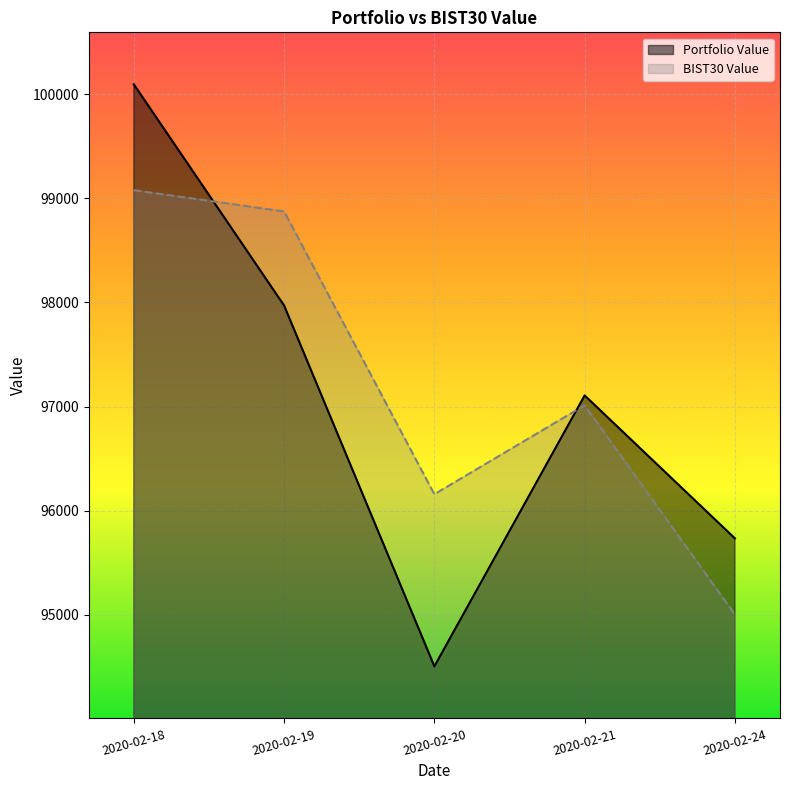

Reading left to right, what are all the values shown in this chart?

Portfolio Value: 2020-02-18=100094.4	2020-02-19=97970.8	2020-02-20=94505.5	2020-02-21=97107.4	2020-02-24=95734.4
BIST30 Value: 2020-02-18=99078.2	2020-02-19=98874.2	2020-02-20=96158.3	2020-02-21=97012.8	2020-02-24=95004.1